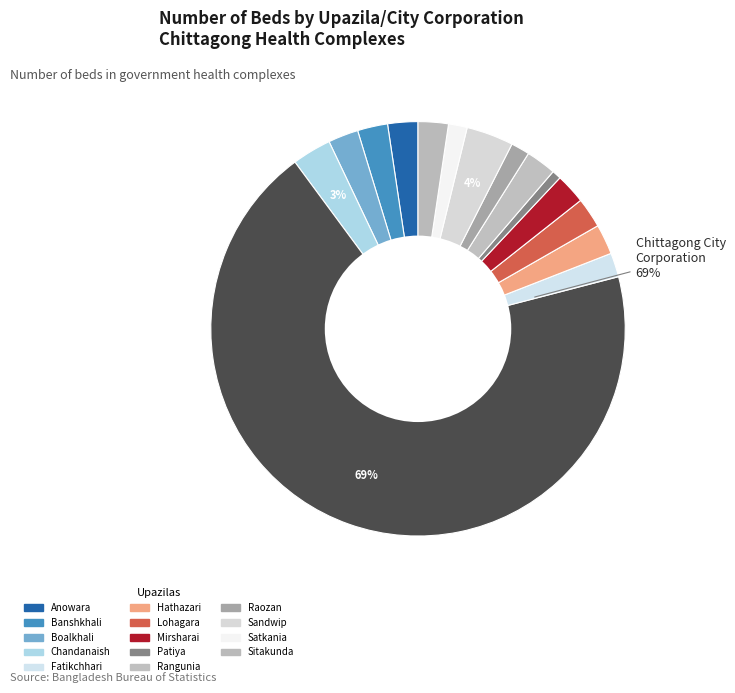

Is it true that Banshkhali is 2% of the pie?

True